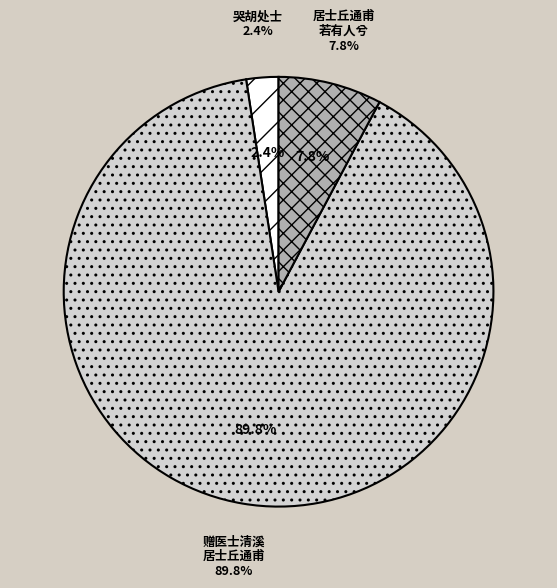

Is there any slice that represents more than half of the pie?

Yes